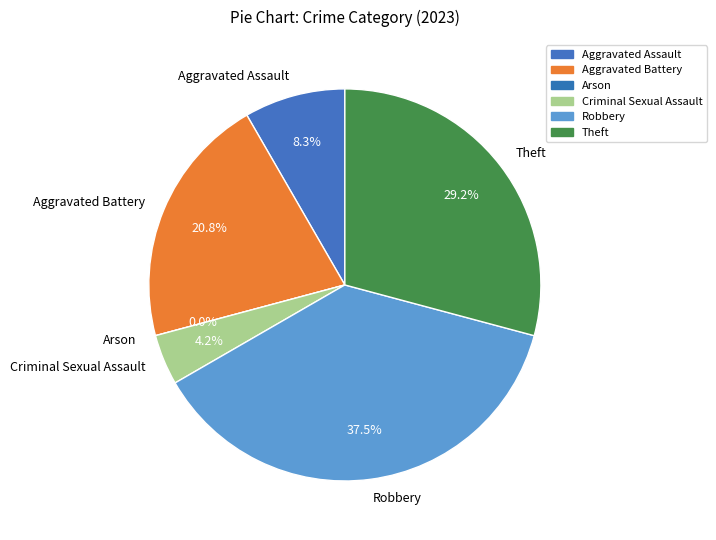

How much of the chart is everything except Theft?

70.8%